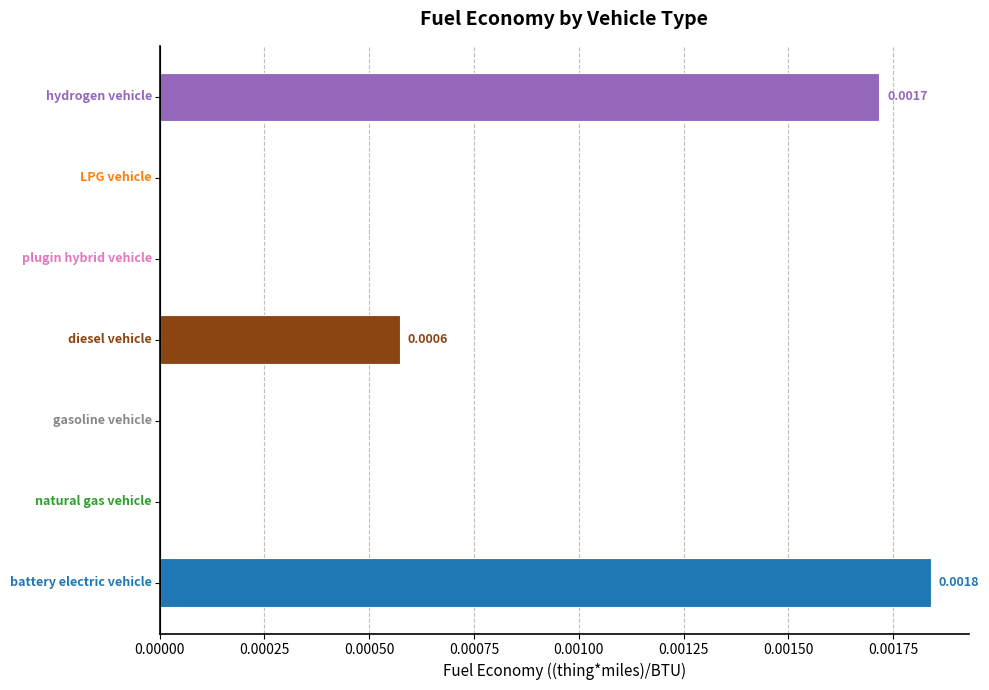

How many distinct data groups are displayed?

1